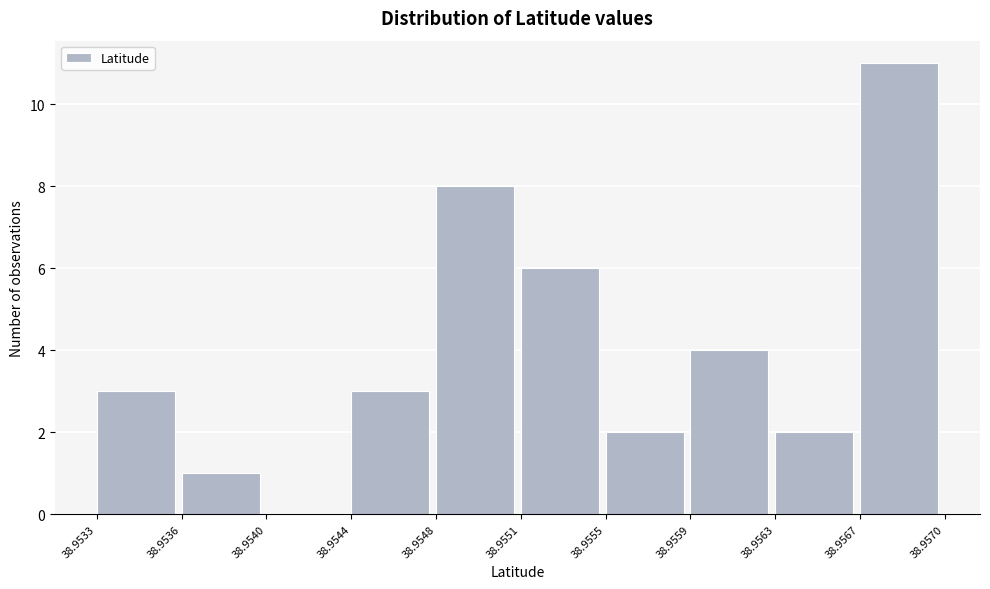

Reading left to right, list all the values displayed in this chart.

38.9533=3	38.9536=1	38.9540=0	38.9544=3	38.9548=8	38.9551=6	38.9555=2	38.9559=4	38.9563=2	38.9567=11